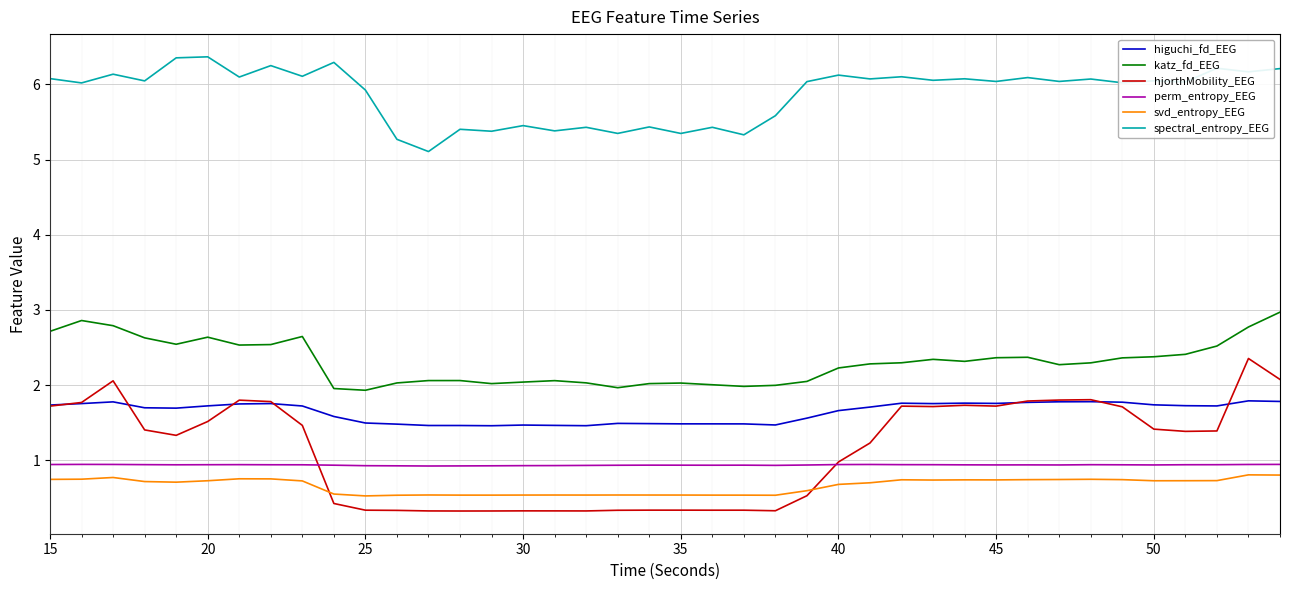

Which series has the largest total across all categories?

spectral_entropy_EEG